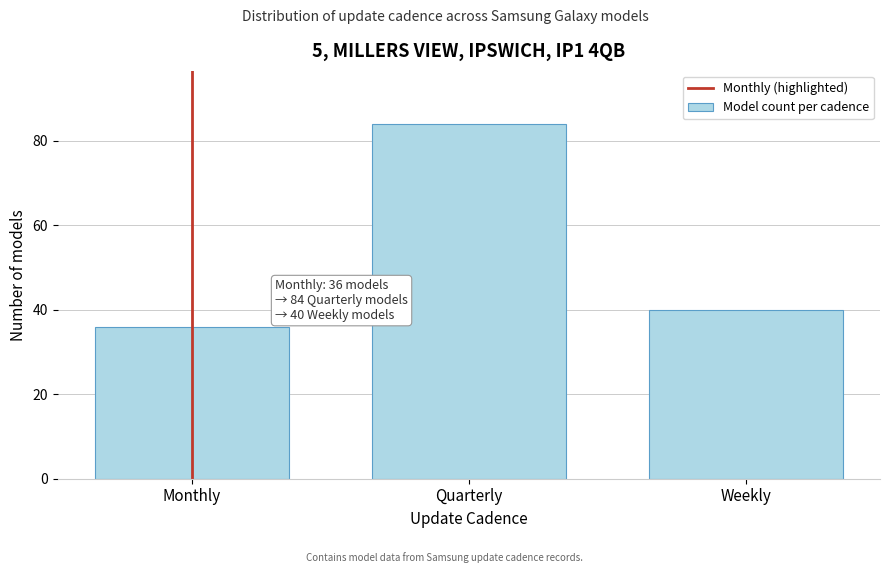

Reading left to right, what are all the values shown in this chart?

Monthly=36	Quarterly=84	Weekly=40